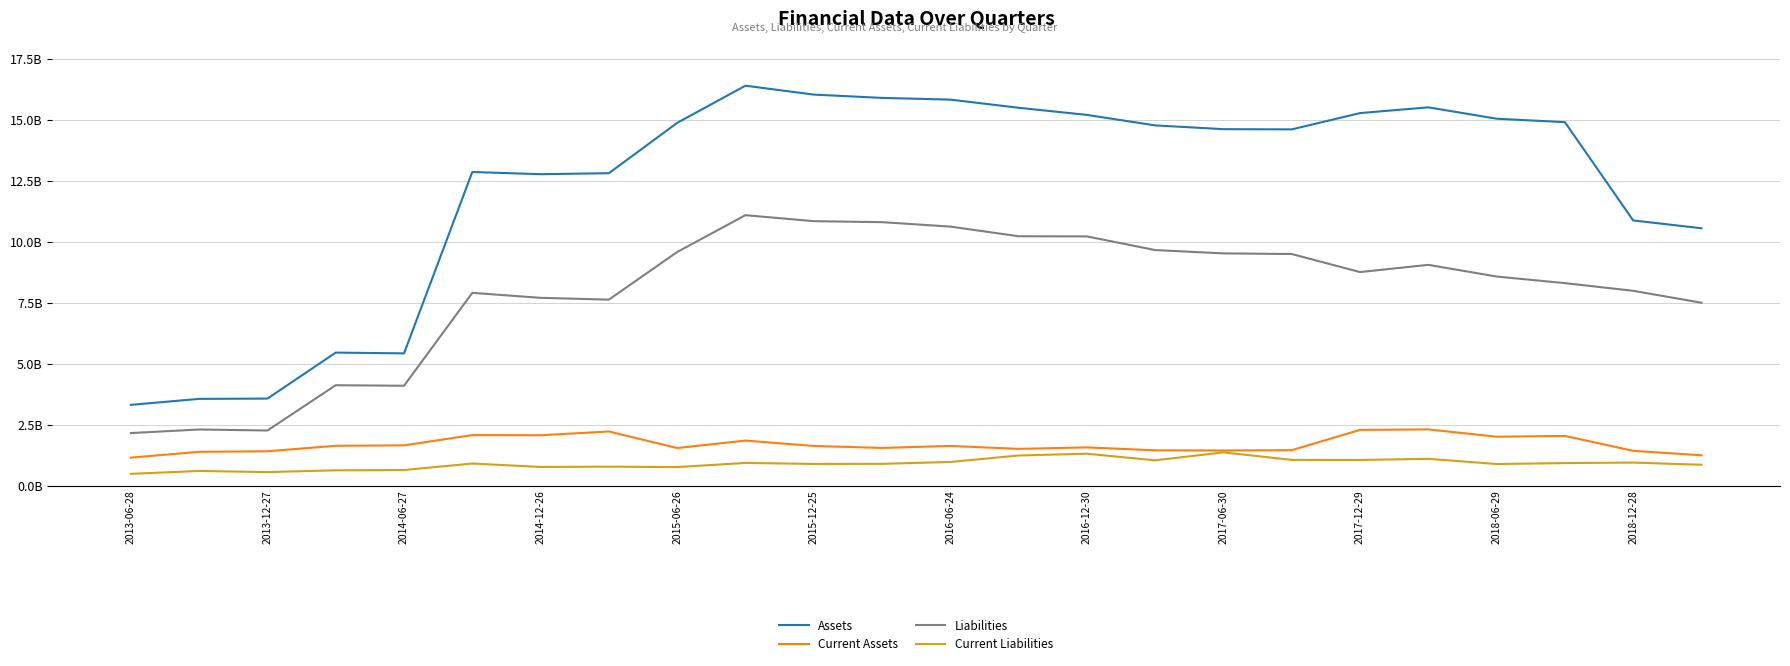

Is this an area chart (filled region under the line)?

No